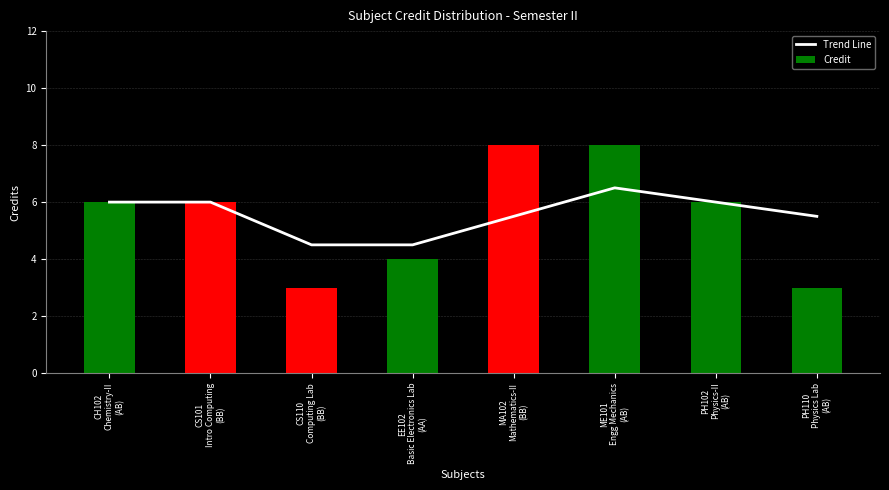

Read the Credit value at CS110
Computing Lab
(BB).

3